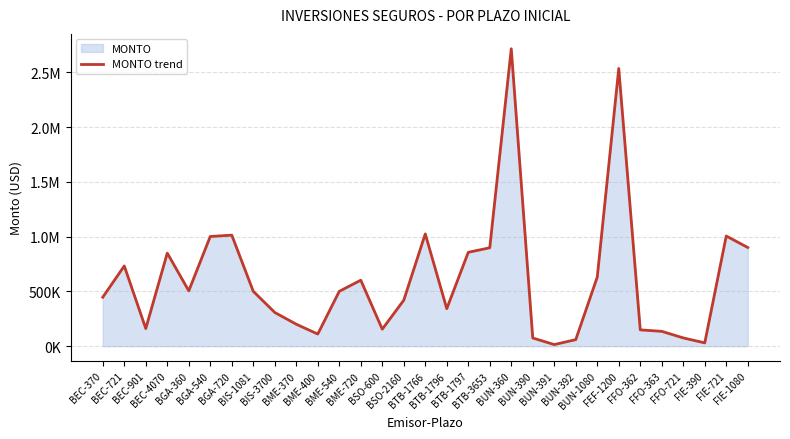

Where does the data first go above 500406?

BEC-721